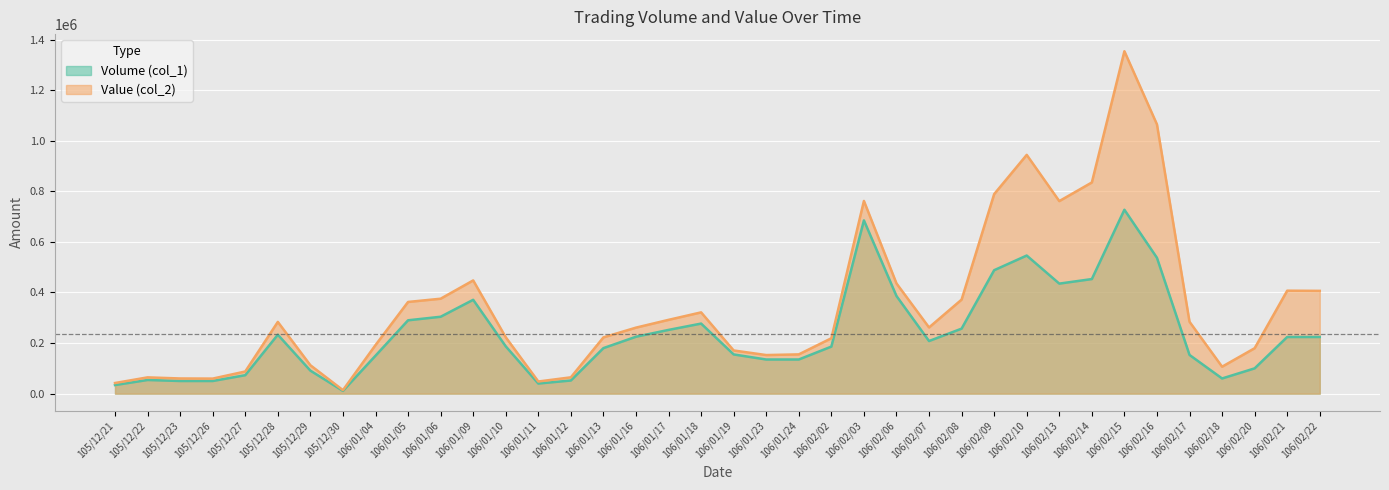

Where is the first local maximum for Value (col_2)?

105/12/22